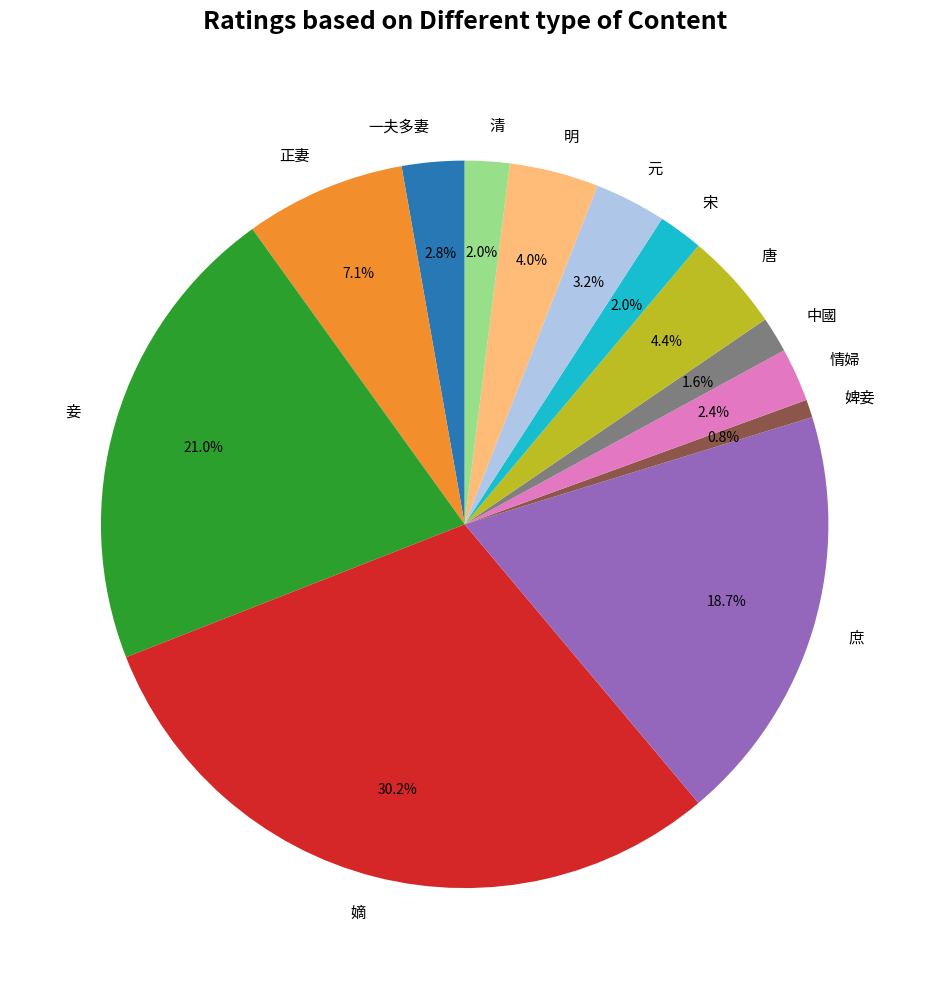

Which has a higher value, 庶 or 嫡?

嫡